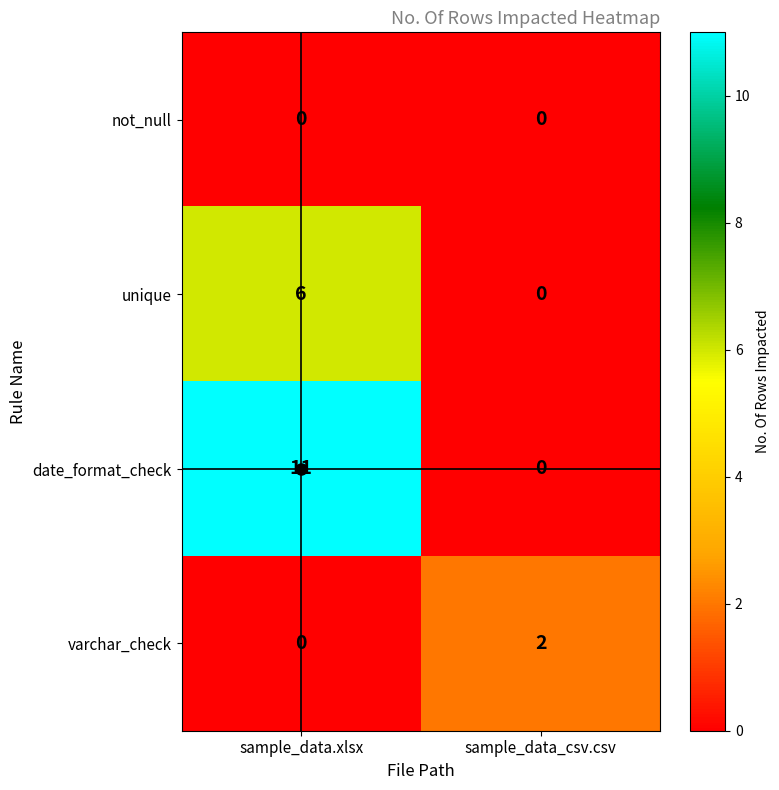

True or false: date_format_check has a value of 11 at sample_data.xlsx.

True